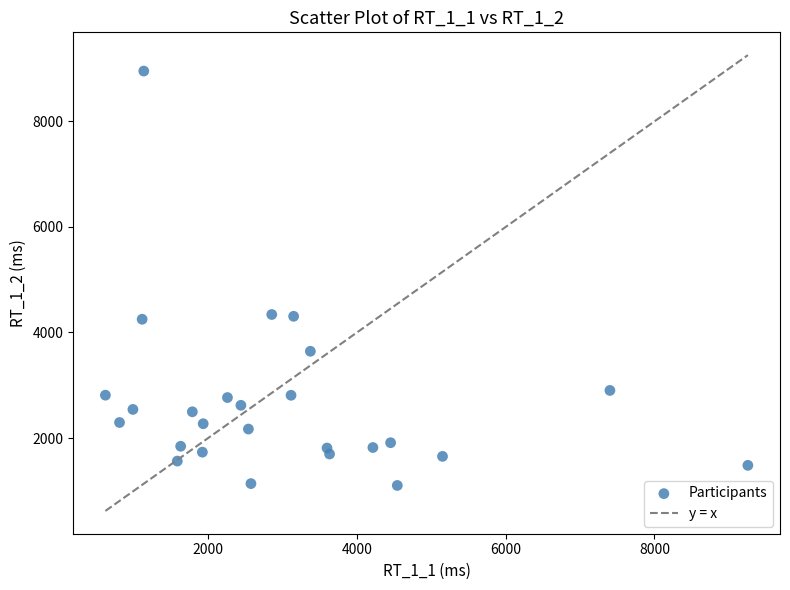

What is the range of Y values (max minus min)?

7854